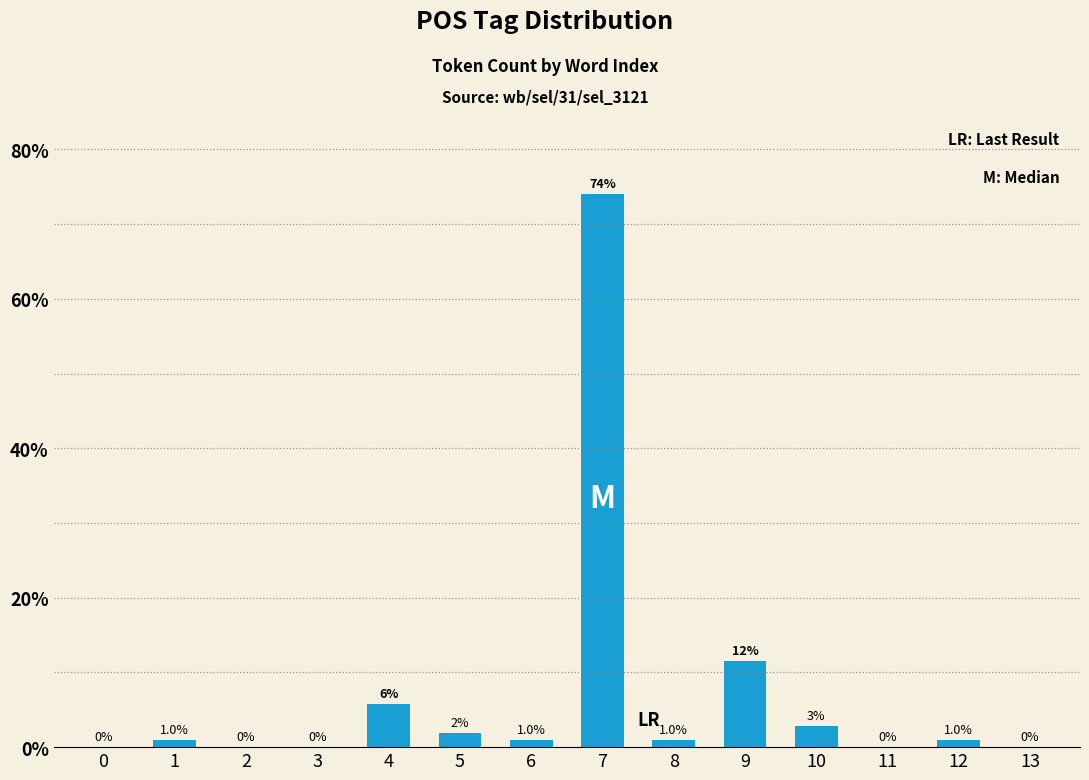

Where is the data nearest to the value 37?

9